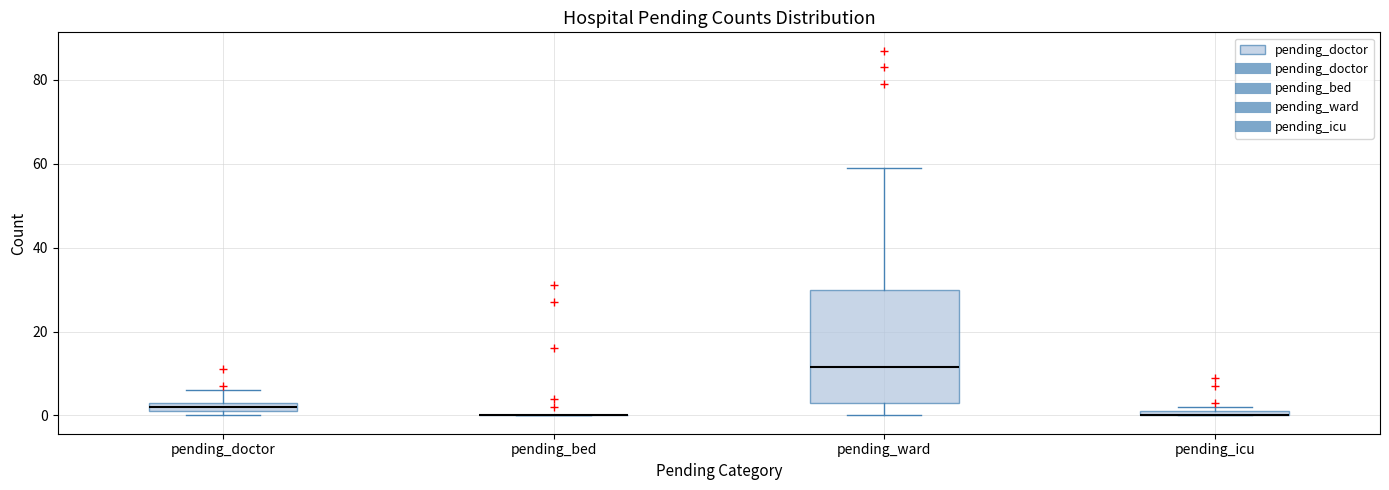

Which box is the tallest, from its lower edge to its upper edge?

pending_ward